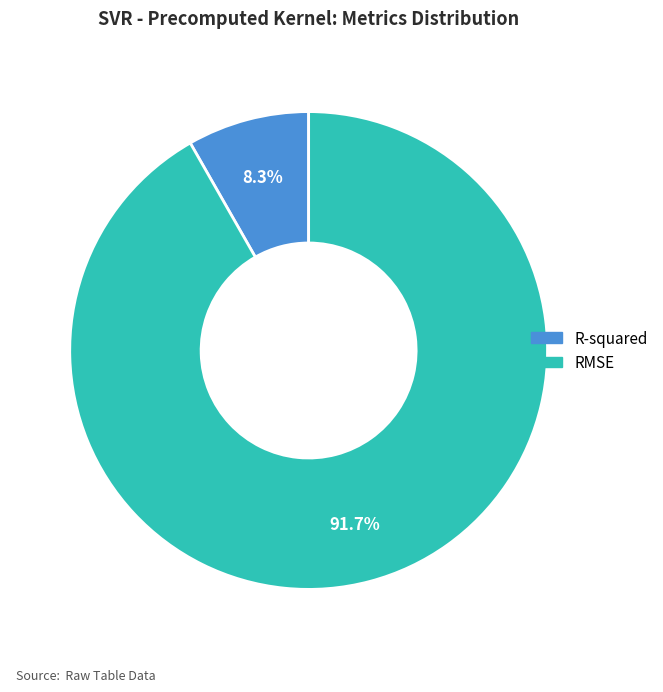

To the nearest percent, what is the difference between the largest and smallest slice percentages?

83%